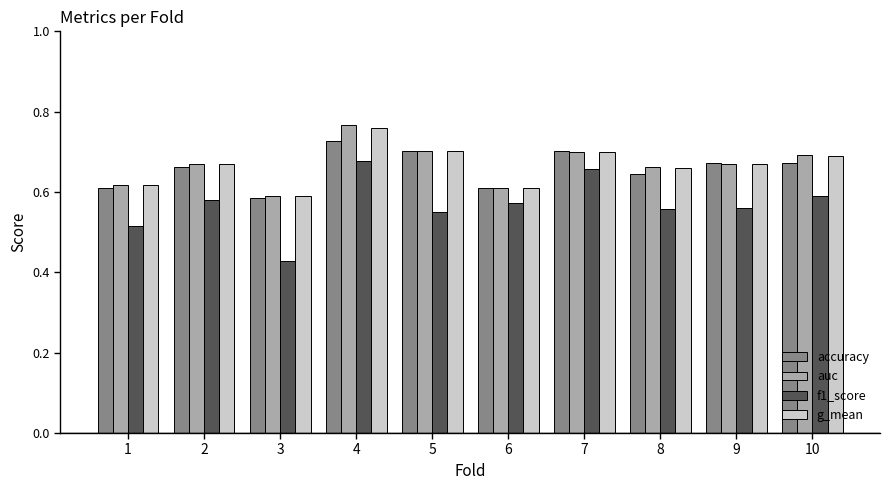

Where is auc nearest to the value 0?

3